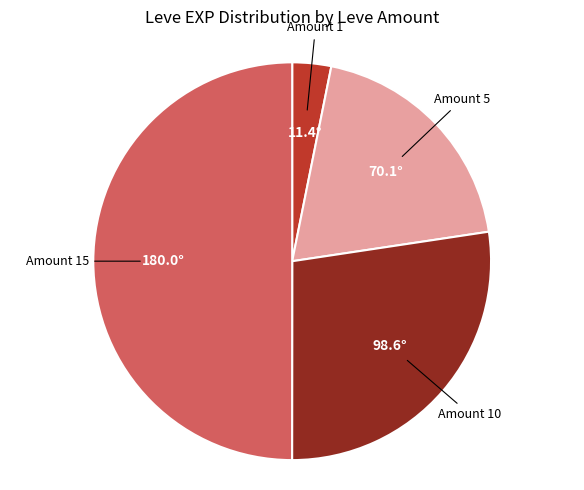

How many segments does this pie chart have?

4